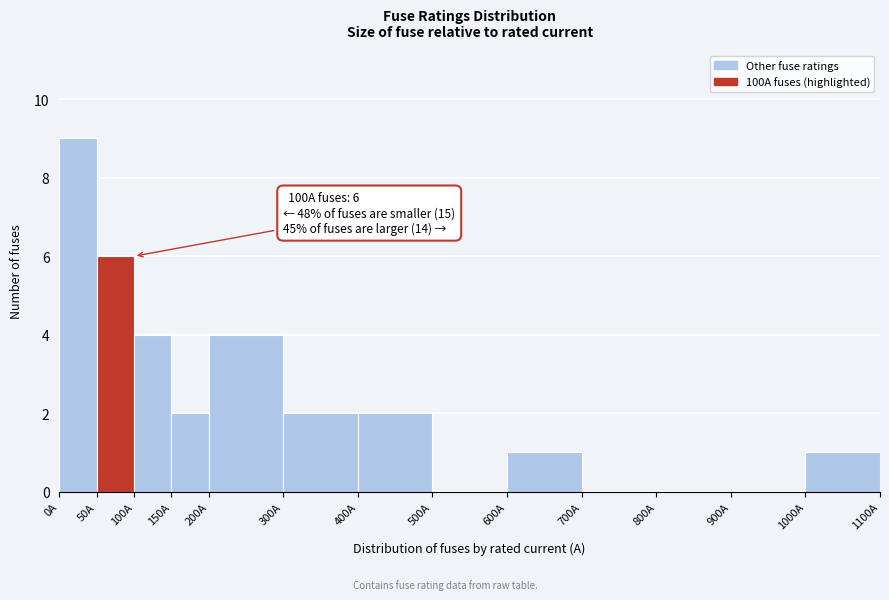

Over which range of the x-axis is the bar tallest?

0 to 50